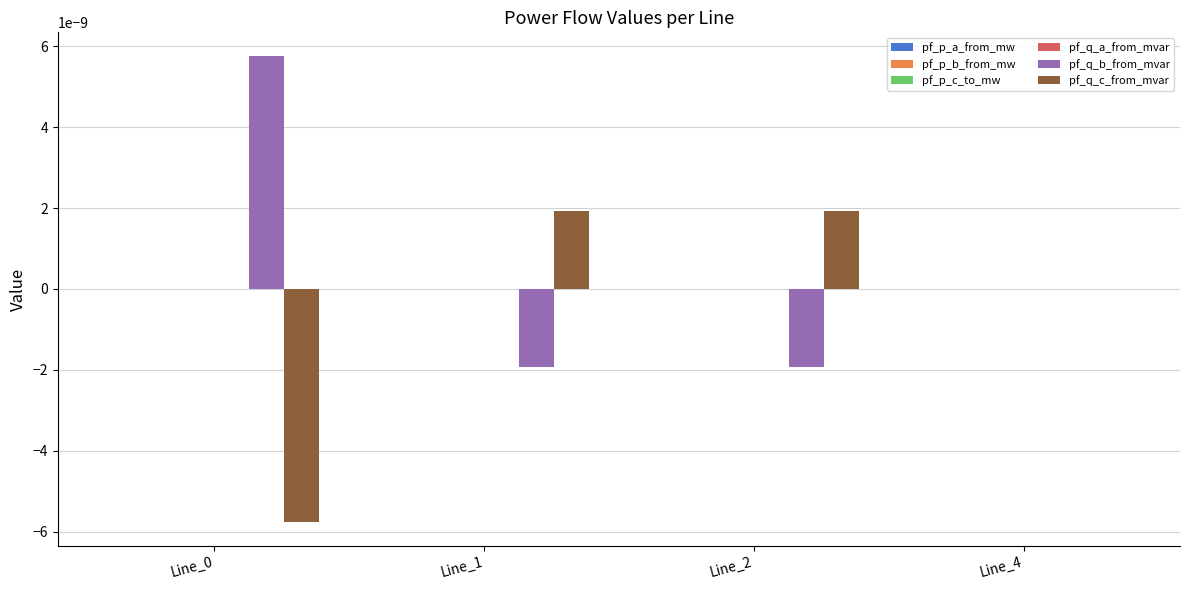

Is it true that pf_q_c_from_mvar equals -0.0 at Line_0?

True